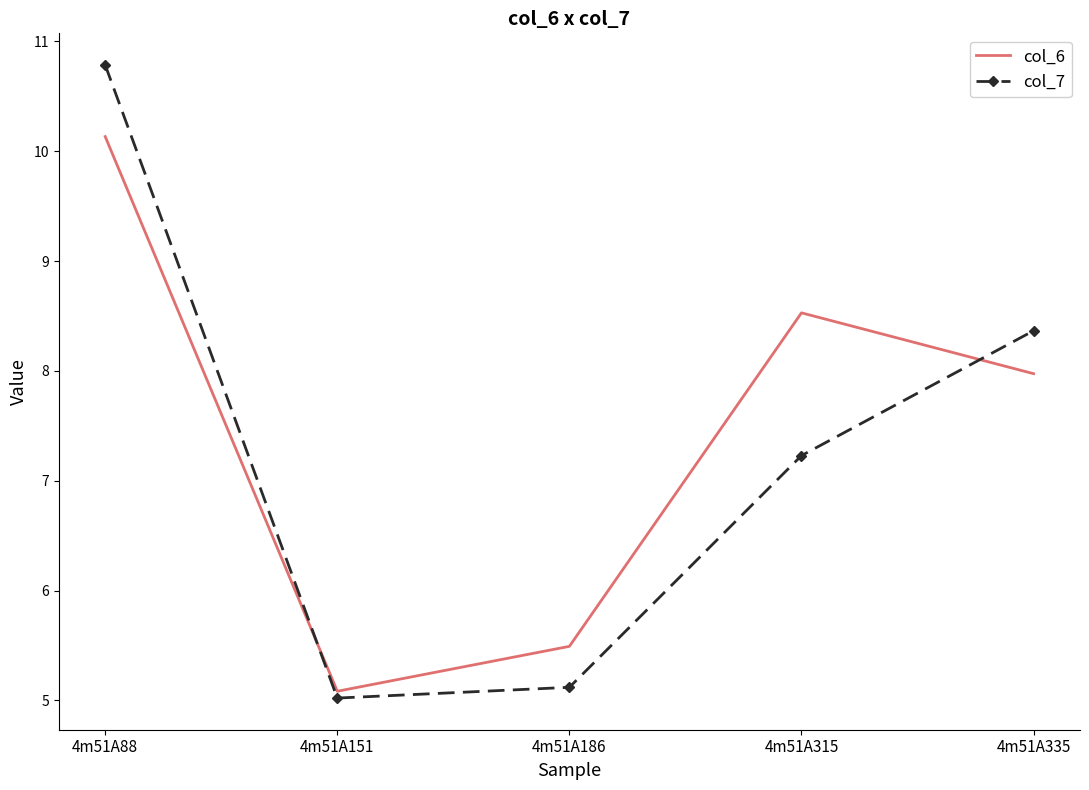

What is the spread (max minus min) of values at 4m51A335?

0.4